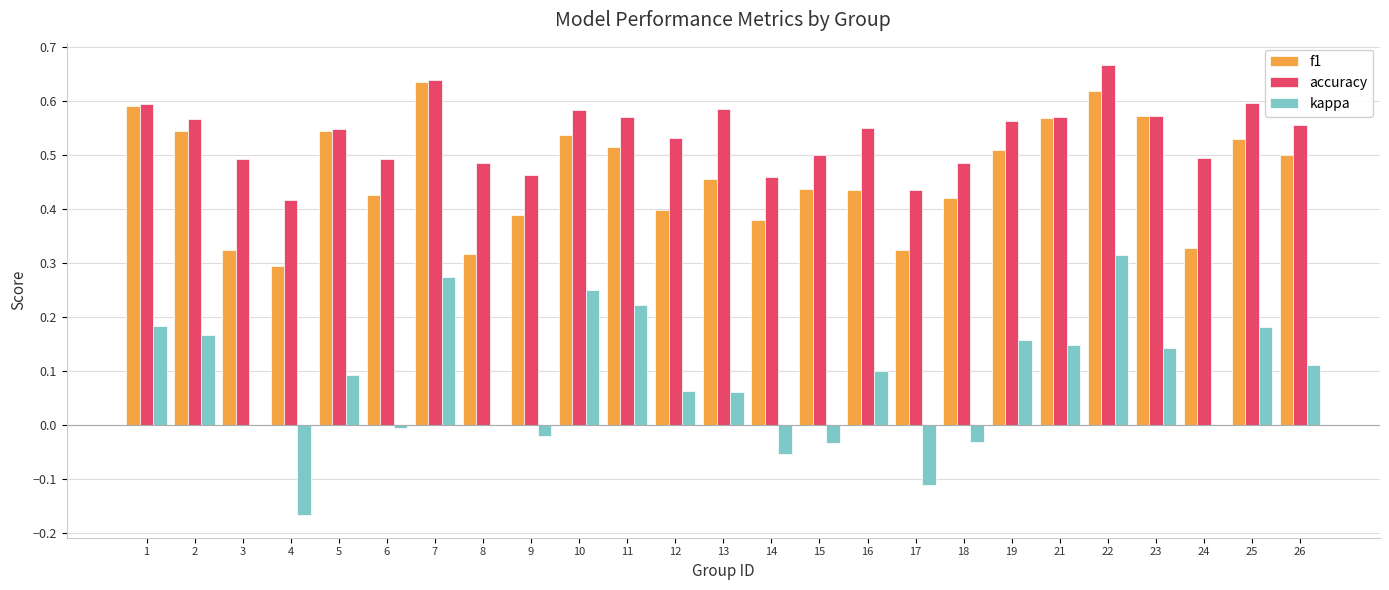

What is the total value across all series at 23?

1.3